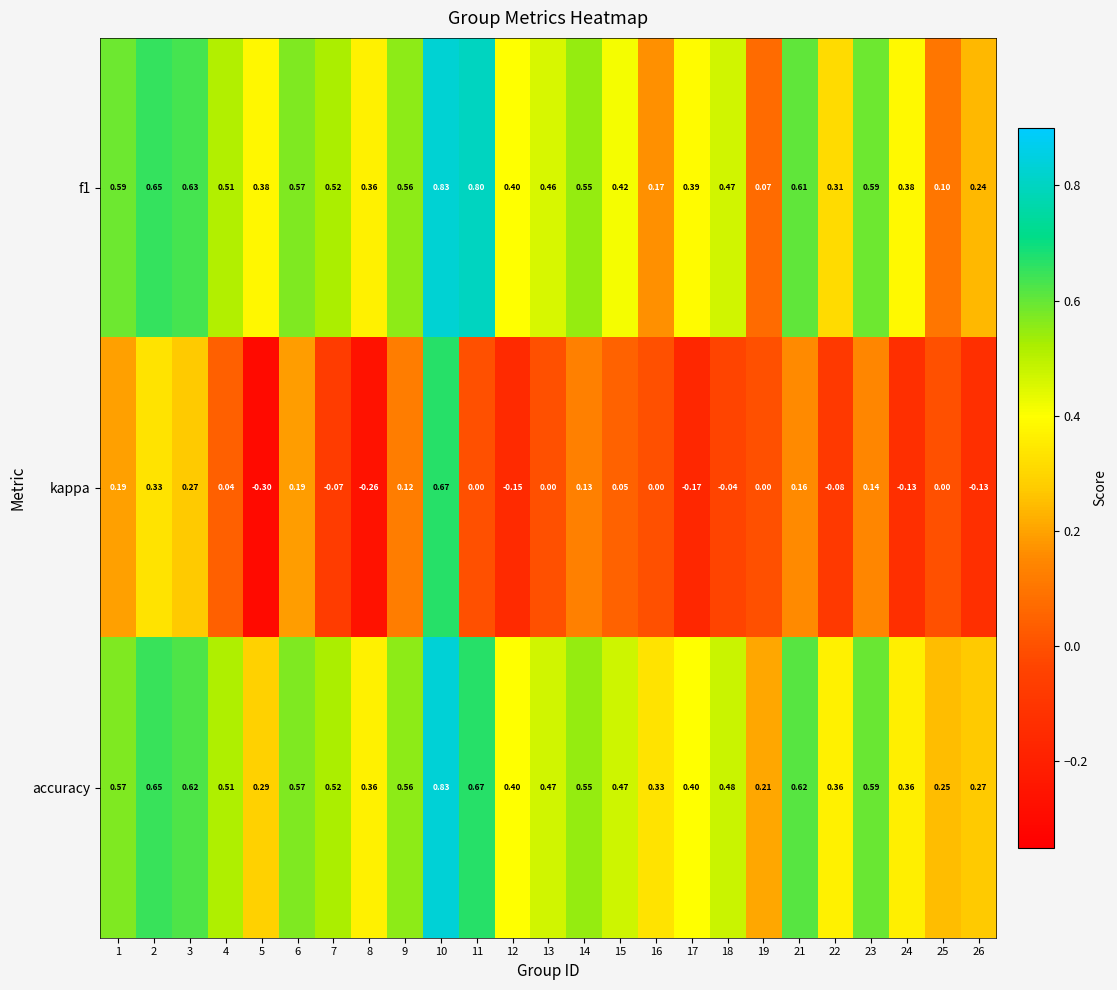

Between 12 and 24, which series saw the biggest shift?

accuracy